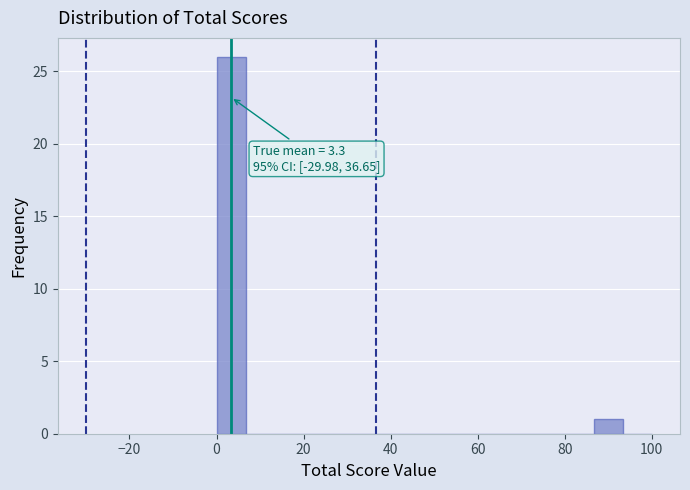

Read against the x-axis, roughly where is the centre of the tallest bar?

4